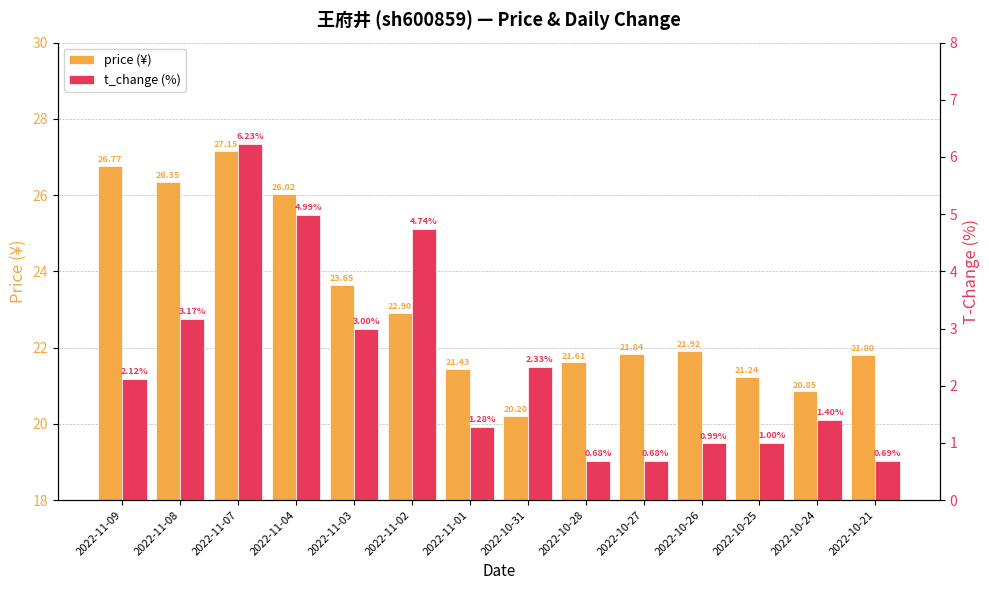

What position from the right is 2022-10-25?

3